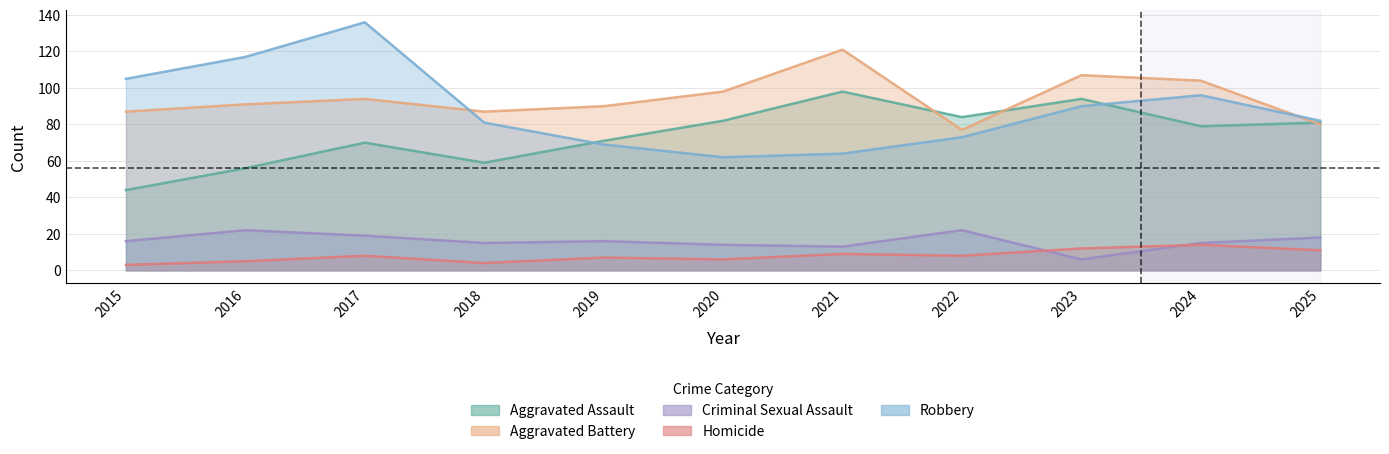

At which category does Aggravated Battery reach its first local peak?

2017